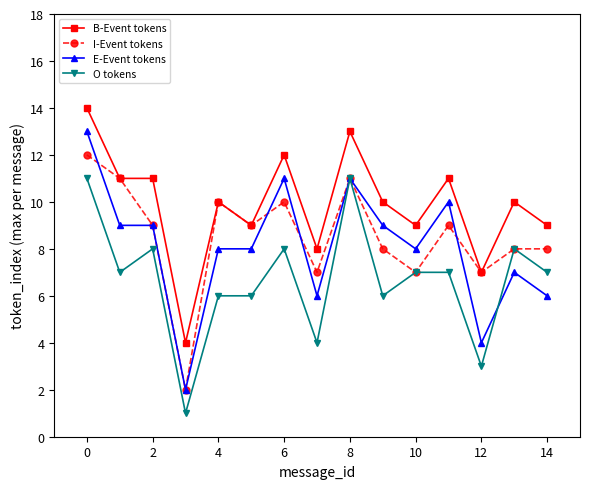

List the series in order of their peak value, highest first.

B-Event tokens, E-Event tokens, I-Event tokens, O tokens